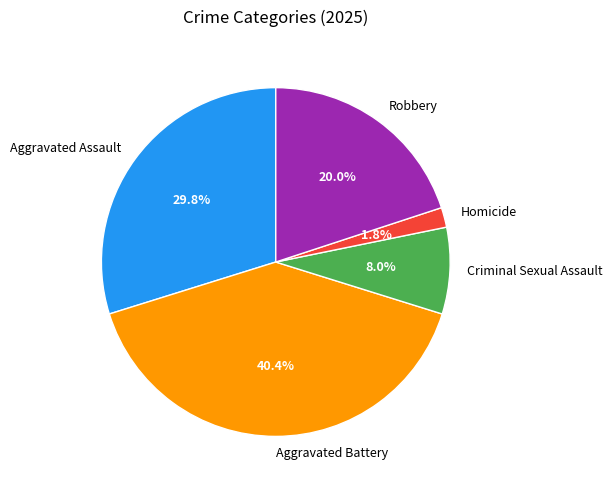

Count the number of slices in the pie.

5